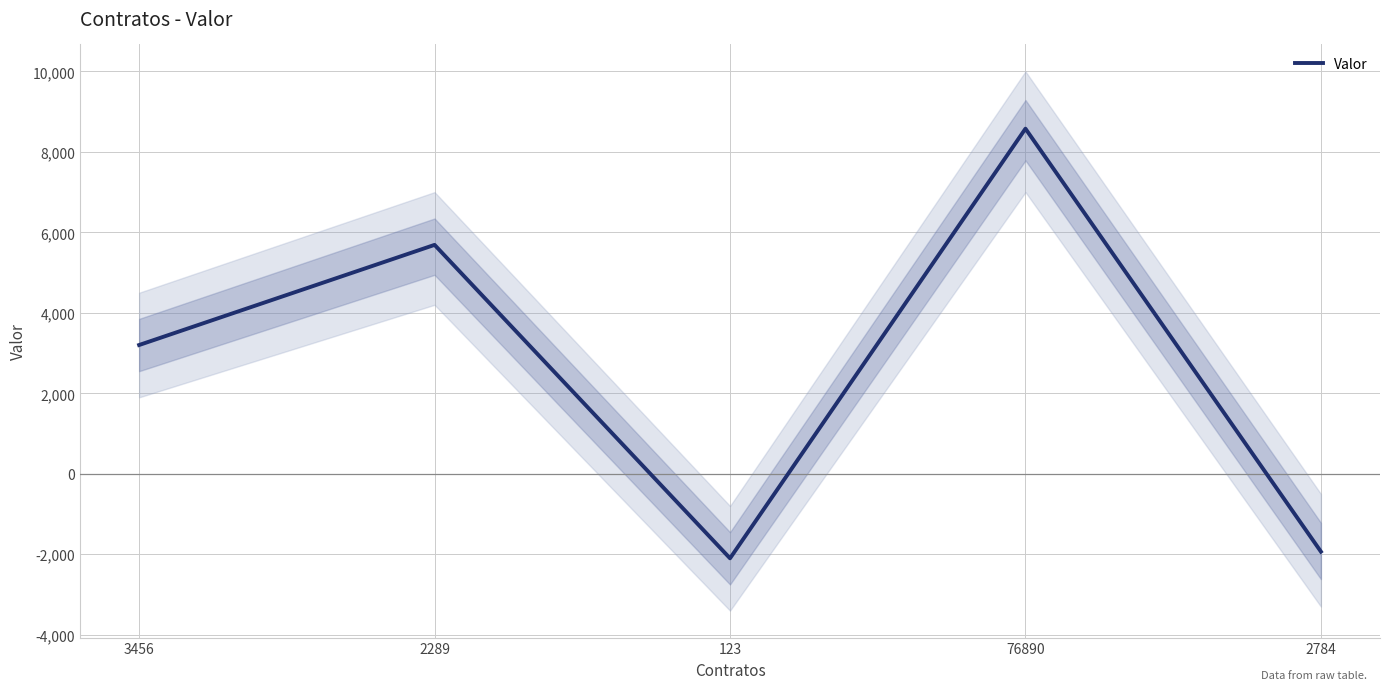

At which category does the data reach its first local valley?

123